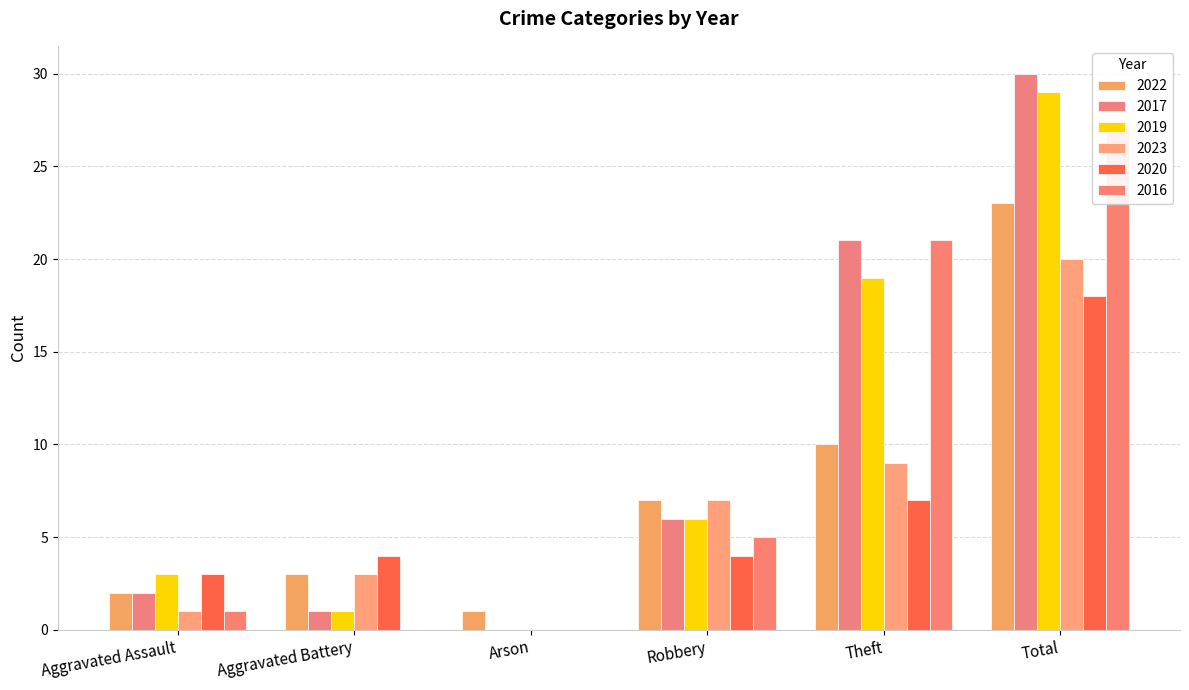

What is the average value of the 2016 series?

9